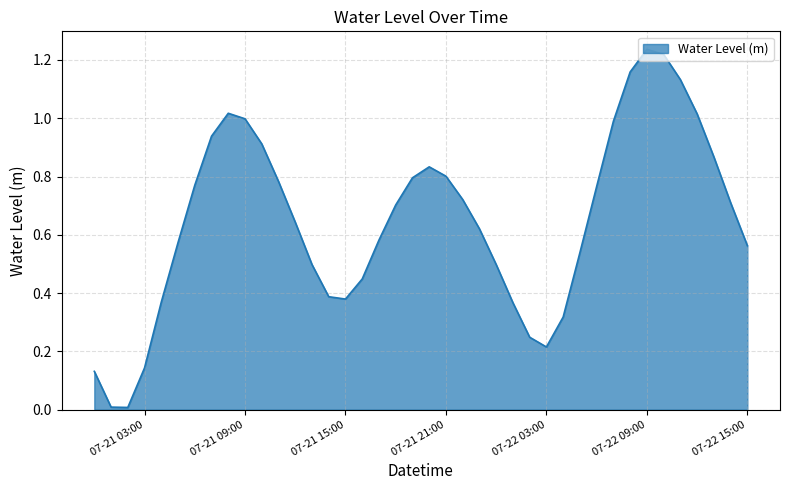

How many lines are shown in the chart?

1